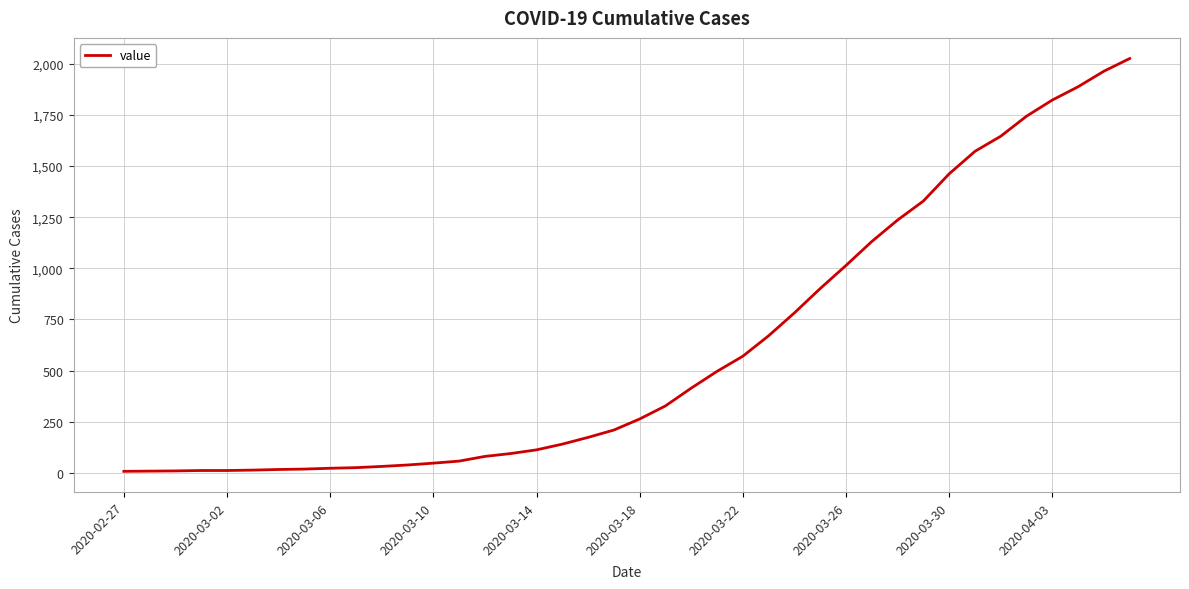

What is the greatest value displayed?

2026